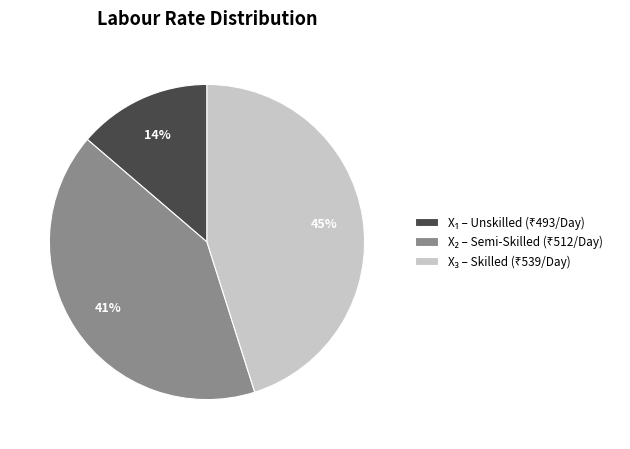

Does any single category account for the majority?

No